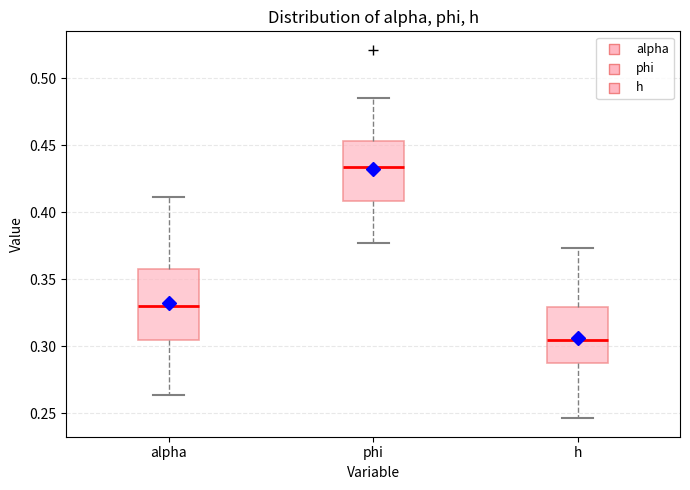

Which box has the highest median line?

phi